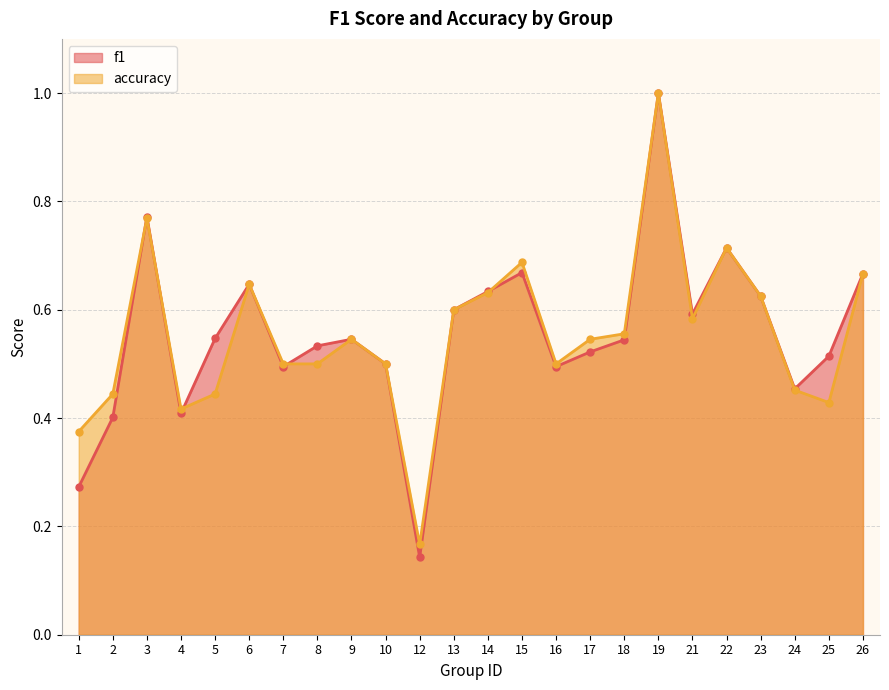

In f1, how many points are higher than both neighbors (excluding endpoints)?

6